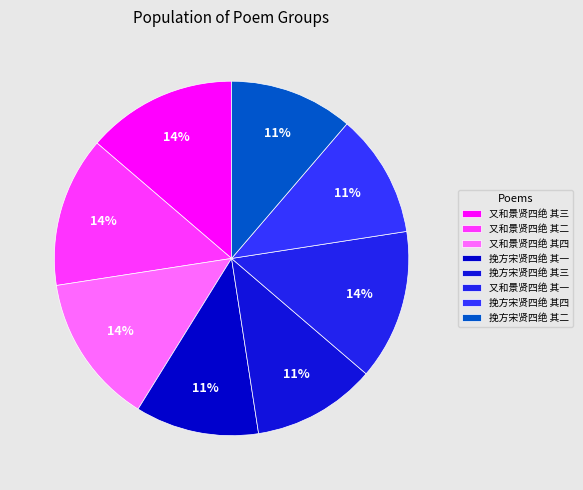

Count the number of slices in the pie.

8